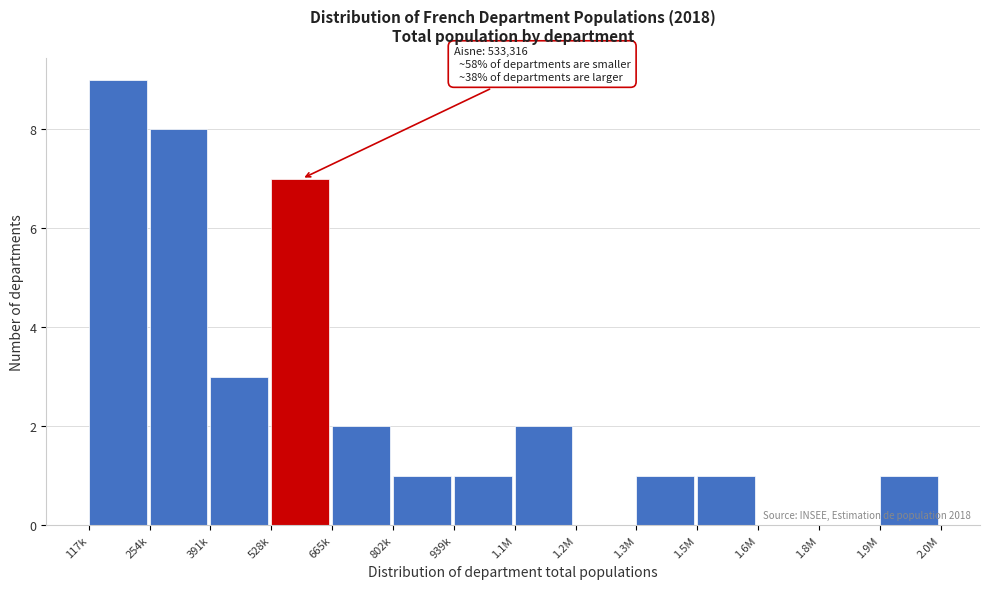

Reading left to right, transcribe all the data shown in this chart.

117k=9	254k=8	391k=3	528k=7	665k=2	802k=1	939k=1	1.1M=2	1.2M=0	1.3M=1	1.5M=1	1.6M=0	1.8M=0	1.9M=1